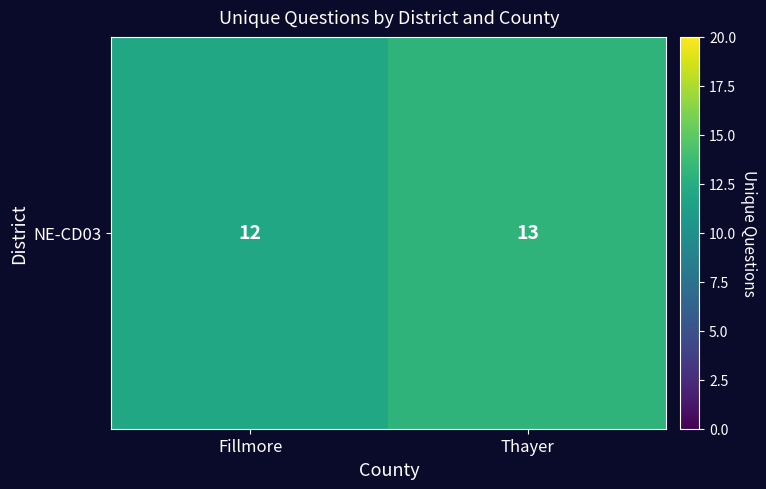

The chart shows a value of 13 at Thayer. True or false?

True